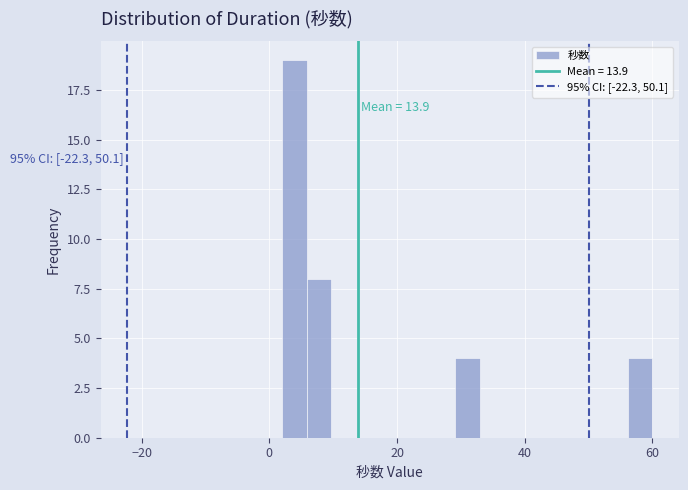

Read against the x-axis, roughly where is the centre of the tallest bar?

4